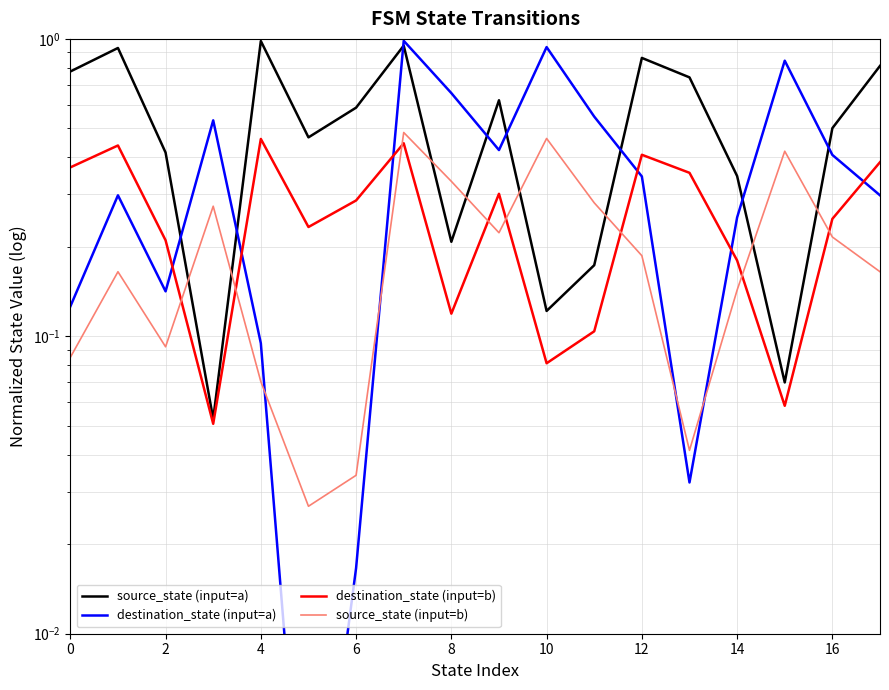

The value of source_state (input=a) at 16 is 0.5. True or false?

True